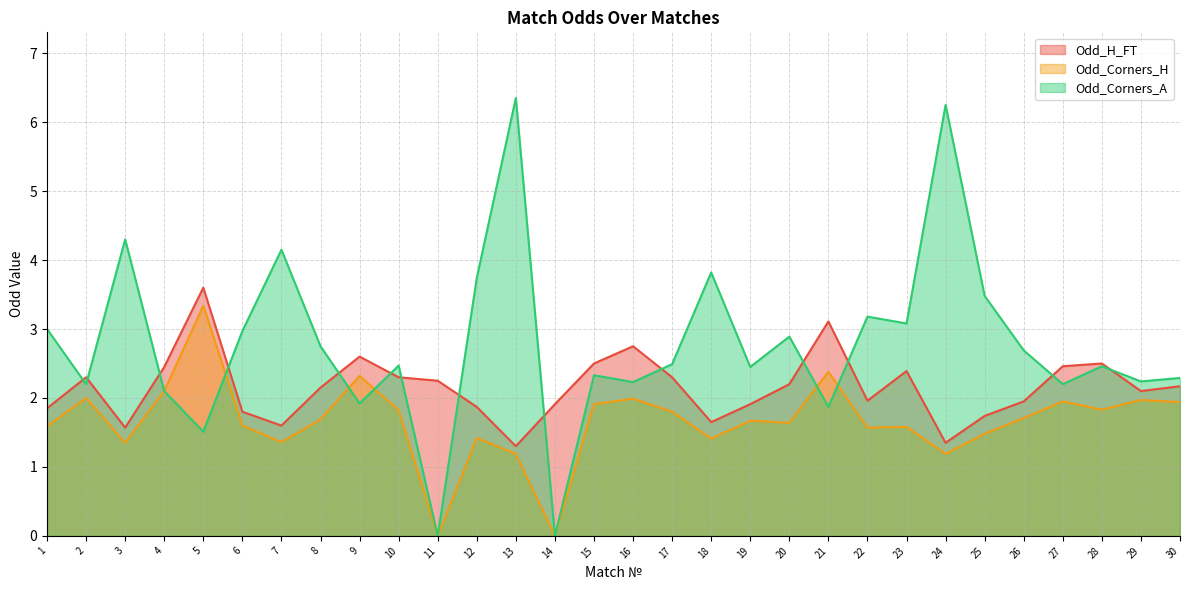

The value of Odd_H_FT at 16 is 3.6. True or false?

False